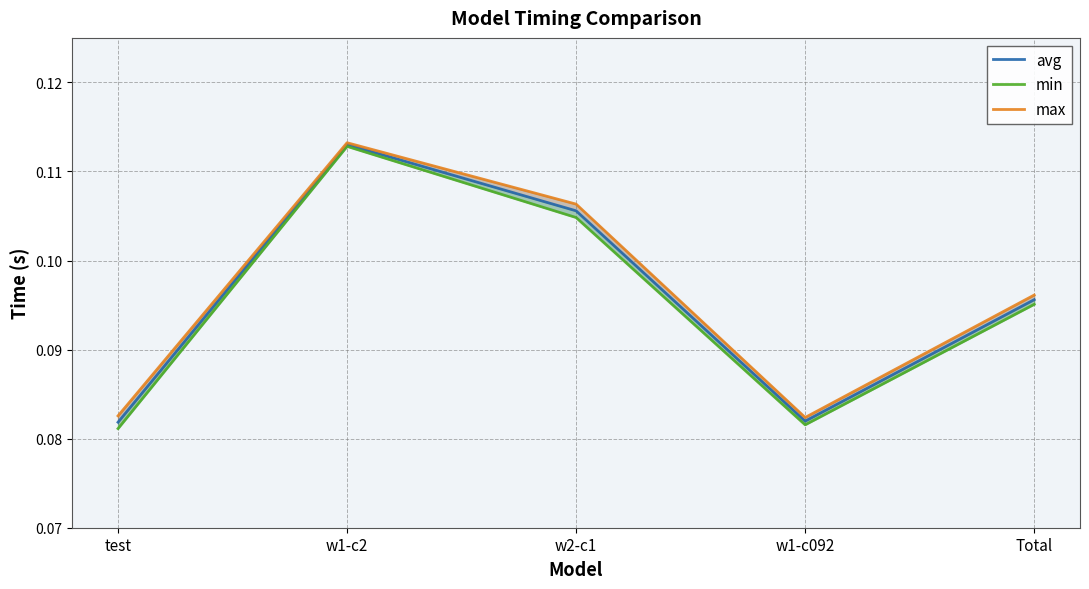

What is the approximate value of max at test?

0.1